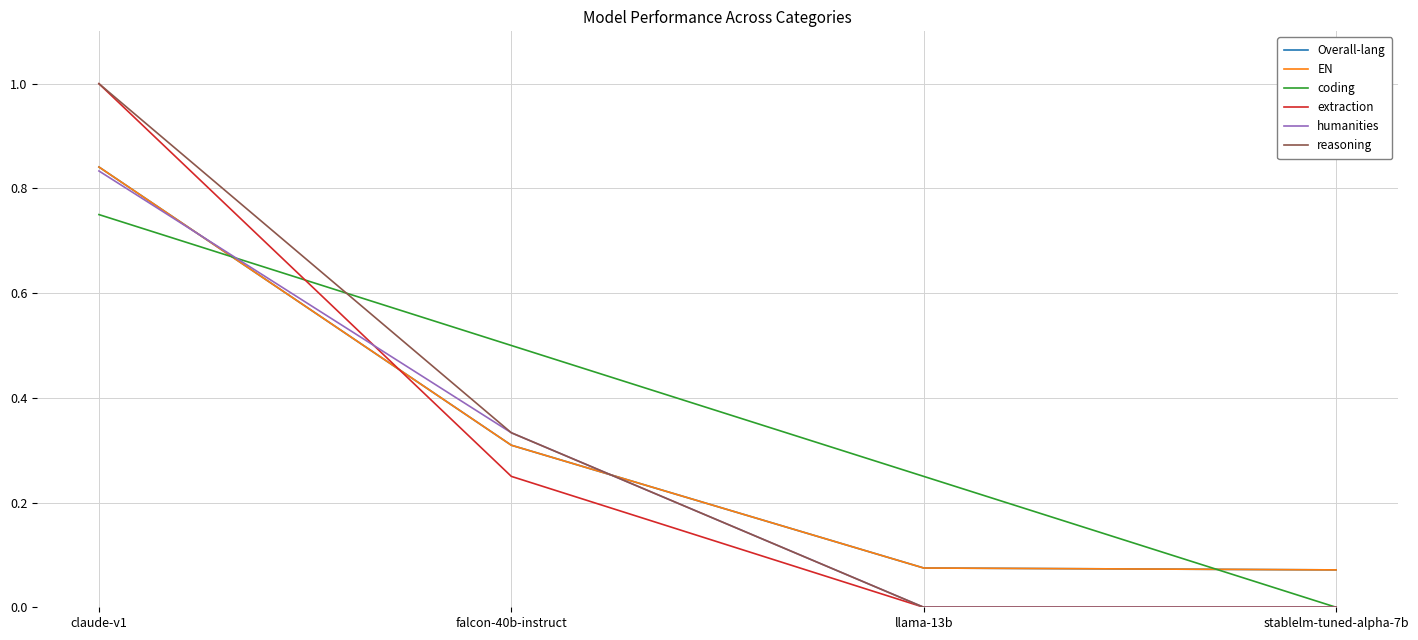

Is this an area chart (filled region under the line)?

No